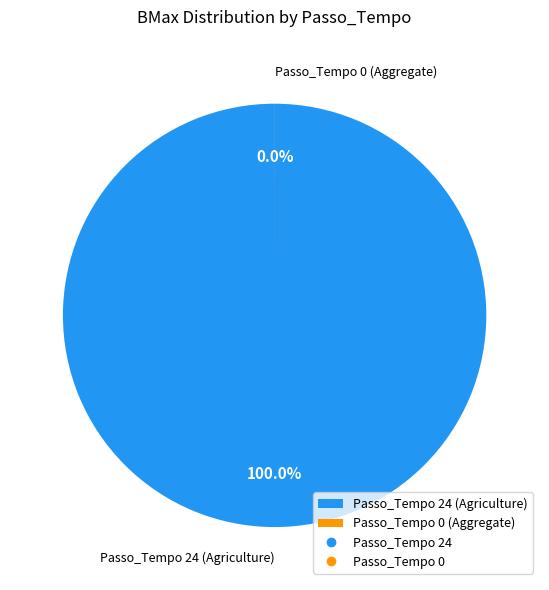

What is the change in value from 24 to 0?

-2.3